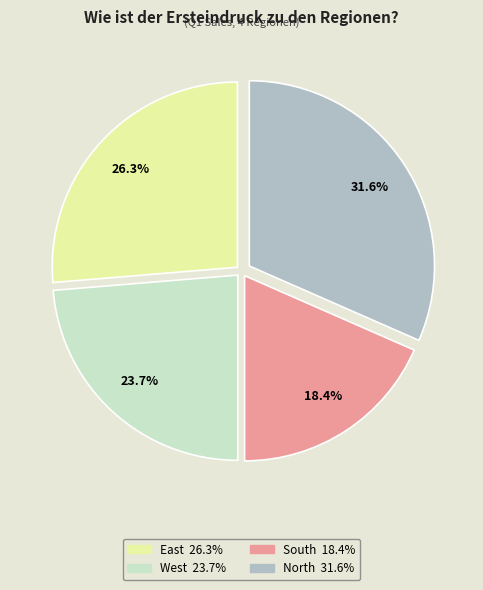

Which has a higher value, East or South?

East